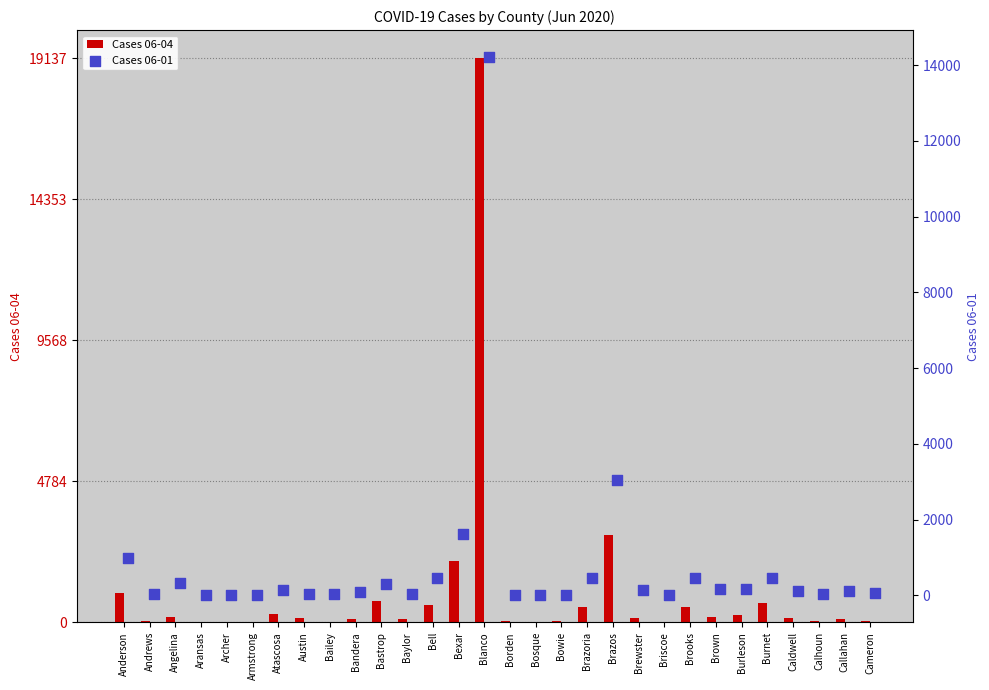

At how many categories does at least one series exceed 3911?

1